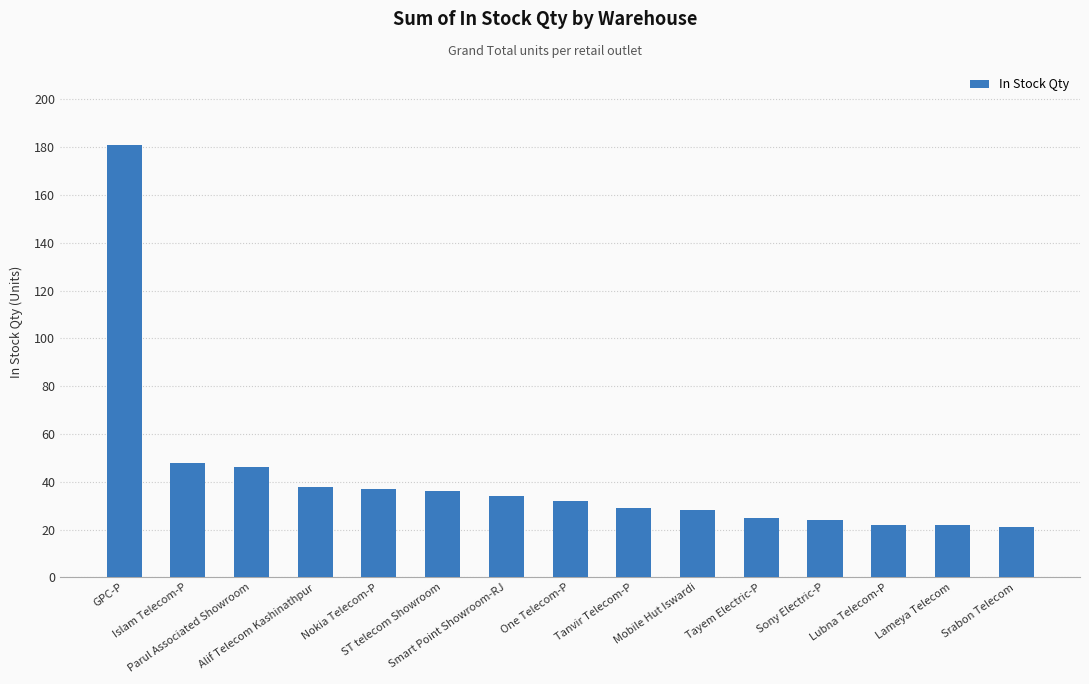

What is the difference between the second highest and minimum values?

27